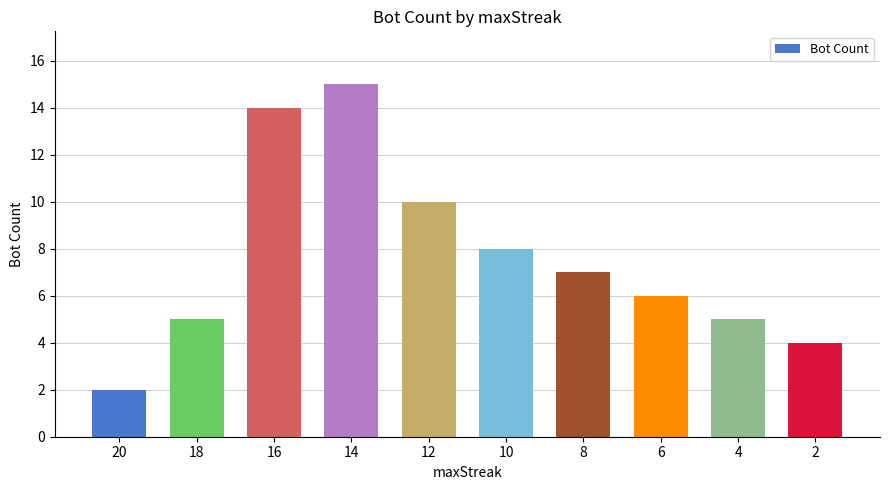

Reading right to left, list all the values displayed in this chart.

2=4	4=5	6=6	8=7	10=8	12=10	14=15	16=14	18=5	20=2